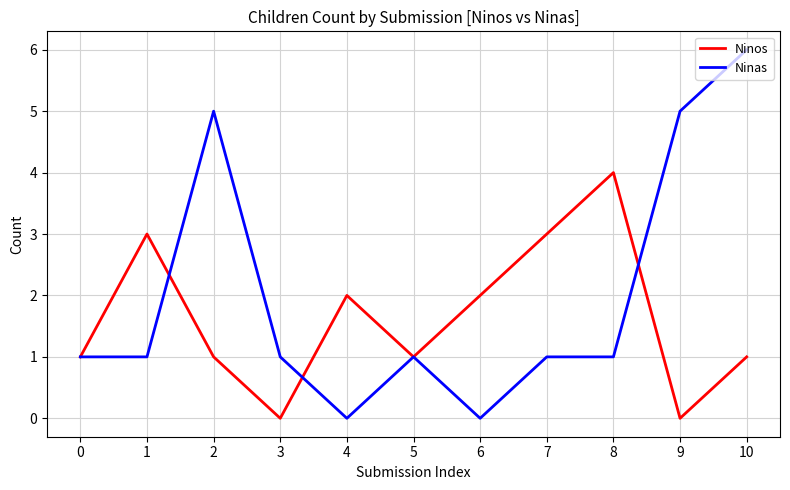

Rank the series by their average value, from lowest to highest.

Ninos, Ninas